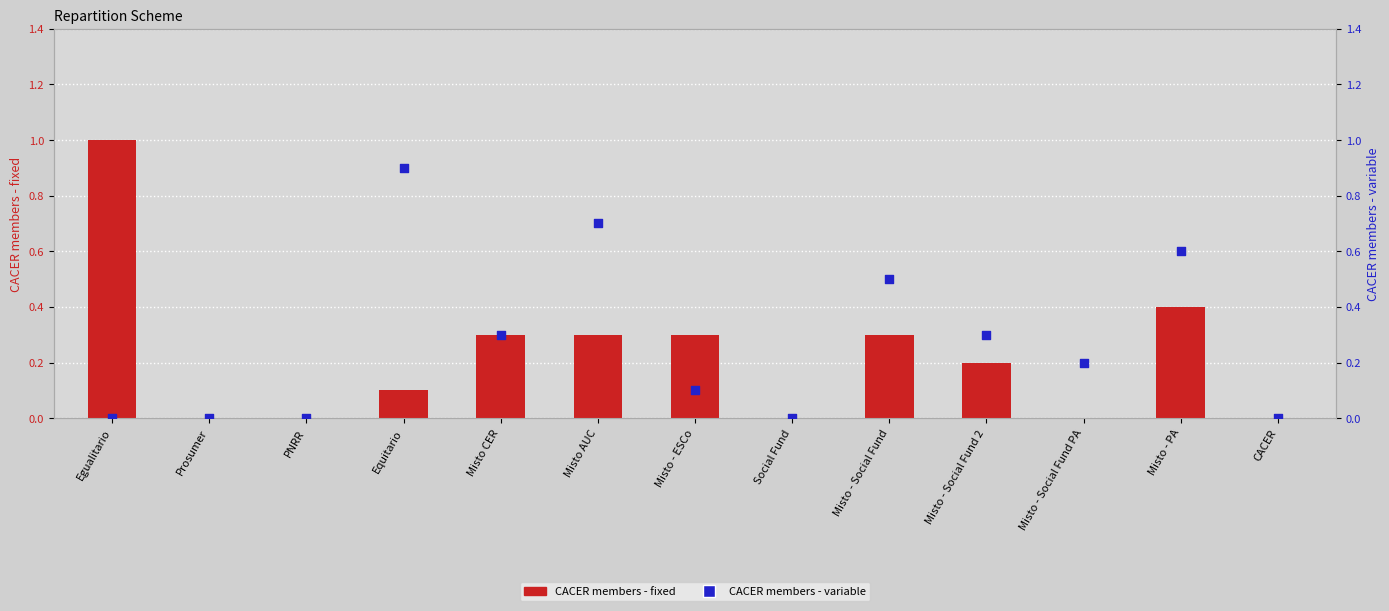

Which series reaches the minimum Y coordinate?

CACER members - fixed